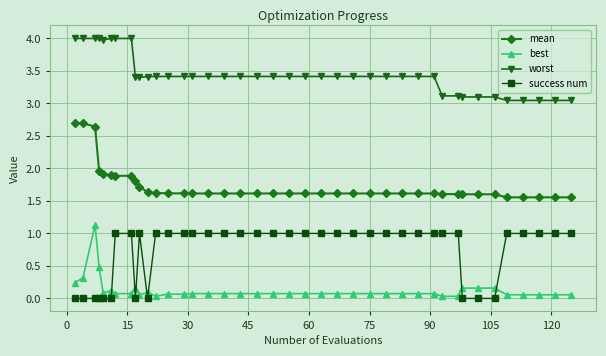

What is the value of the mean point at the 2nd from the left?

2.7